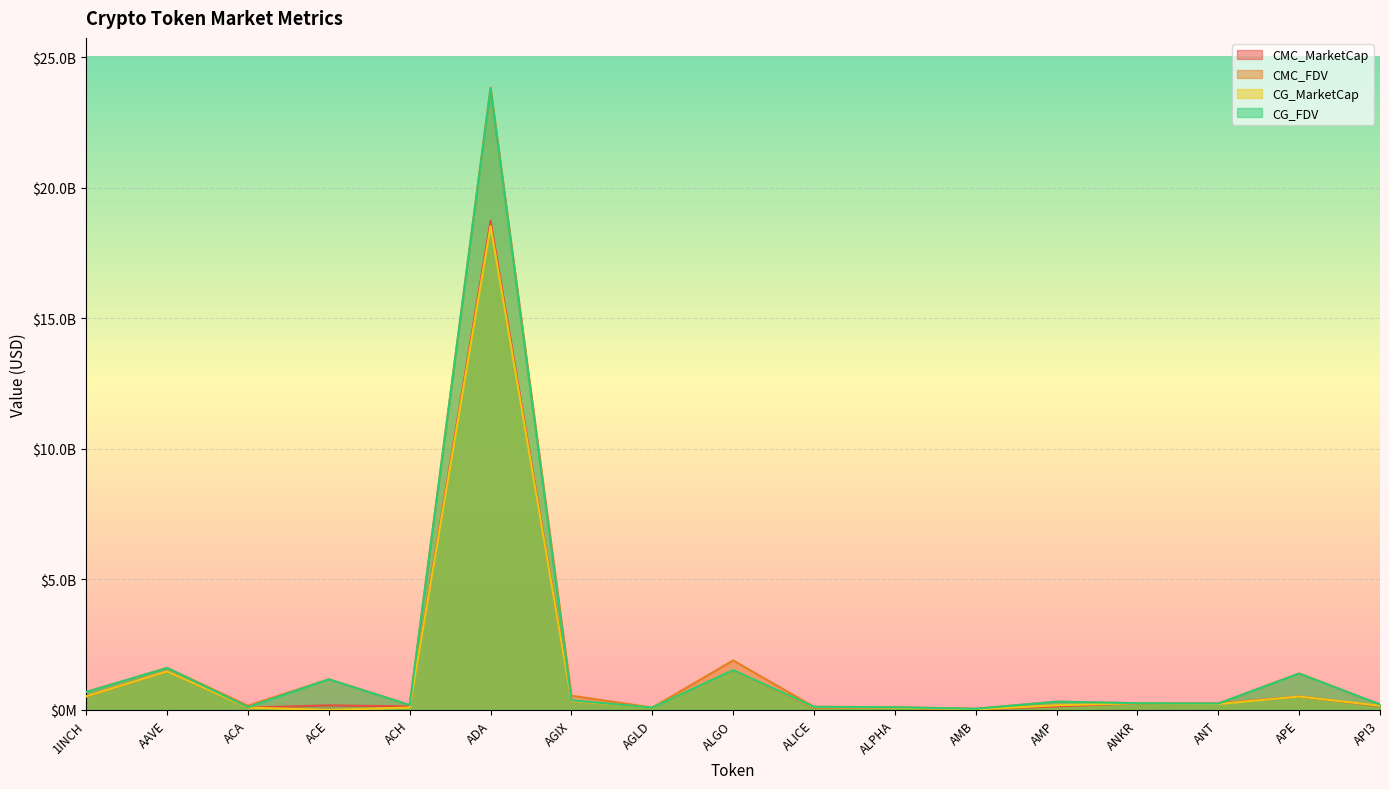

List the series in order of their peak value, highest first.

CMC_FDV, CG_FDV, CMC_MarketCap, CG_MarketCap